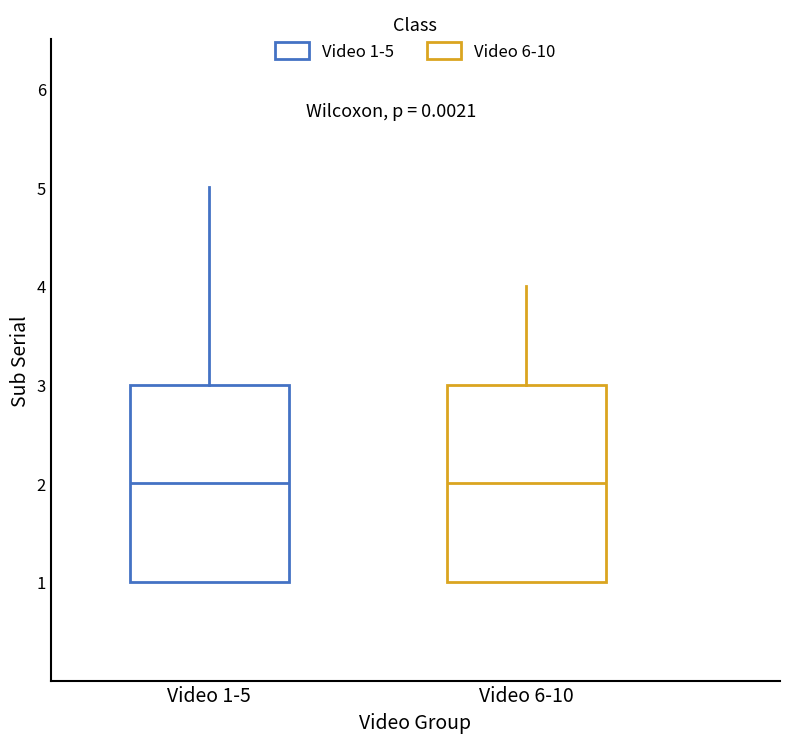

Reading left to right, read every box against the y-axis: the position of its median line, the range the box covers, and the ends of its whiskers. The values are not printed on the chart, so give them approximately, as read against the axis.

Video 1-5: median 2, box 1 to 3, whiskers 1 to 5
Video 6-10: median 2, box 1 to 3, whiskers 1 to 4